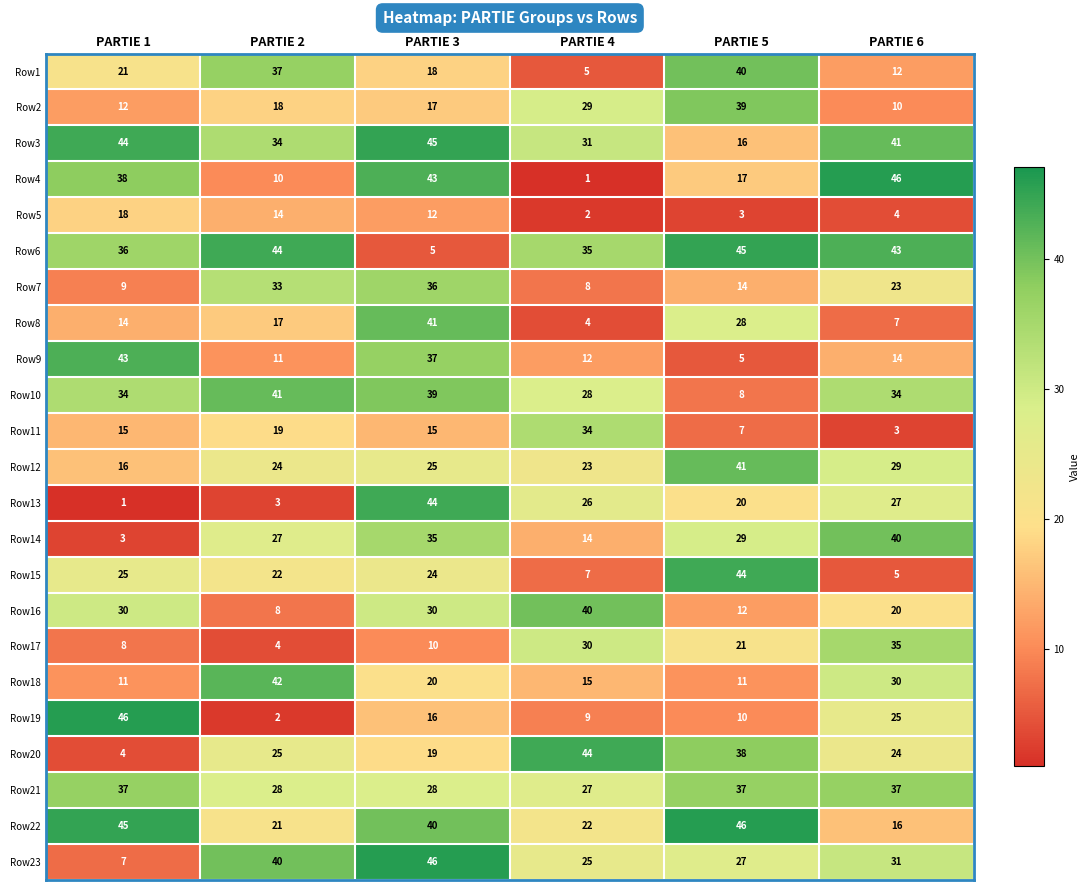

Rank the series at PARTIE 2 from highest to lowest value.

Row6, Row18, Row10, Row23, Row1, Row3, Row7, Row21, Row14, Row20, Row12, Row15, Row22, Row11, Row2, Row8, Row5, Row9, Row4, Row16, Row17, Row13, Row19